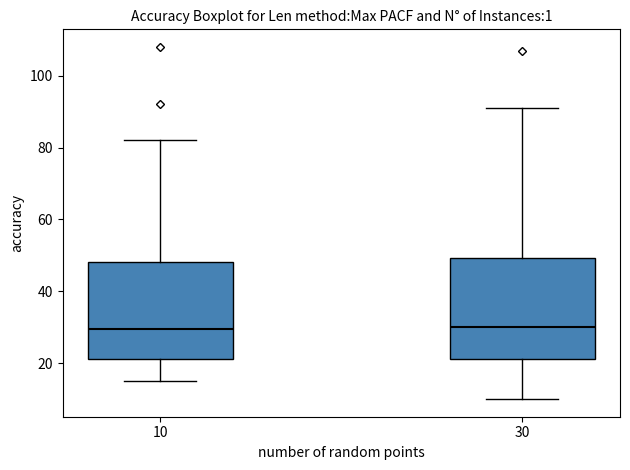

Reading left to right, transcribe this box plot: for each box, give where its median line is, the range the box spans, and where its two whiskers end, as read against the y-axis. The values are not printed on the chart, so give them approximately, as read against the axis.

10: median 30, box 22 to 48, whiskers 16 to 82
30: median 30, box 22 to 50, whiskers 10 to 92